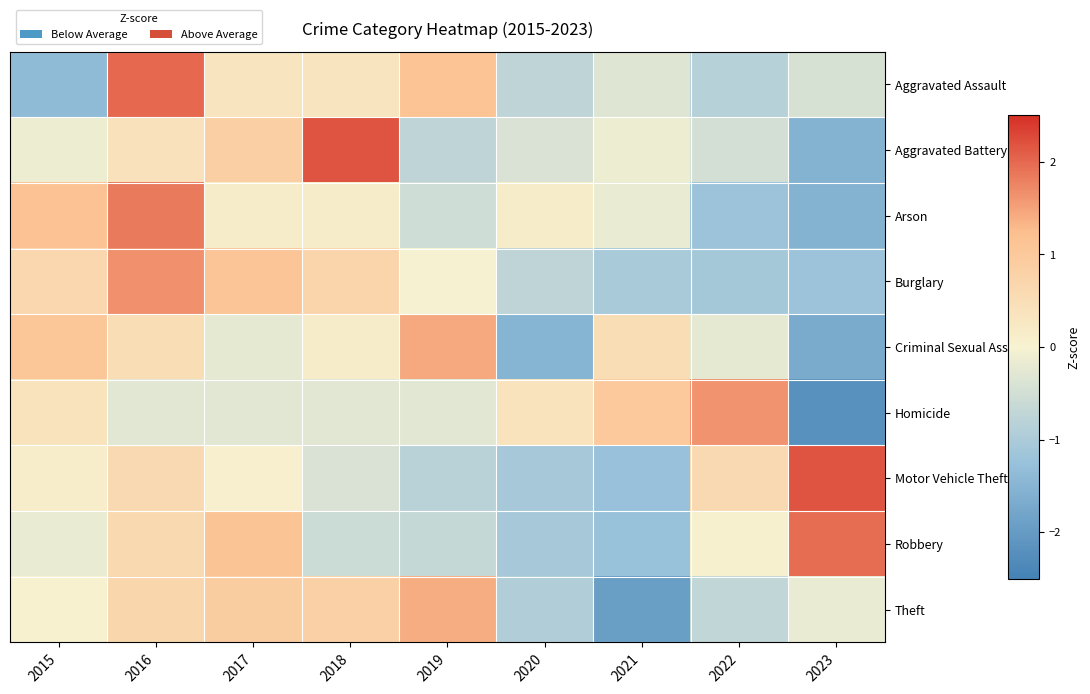

Which has a higher value, 2020 or 2019?

2019